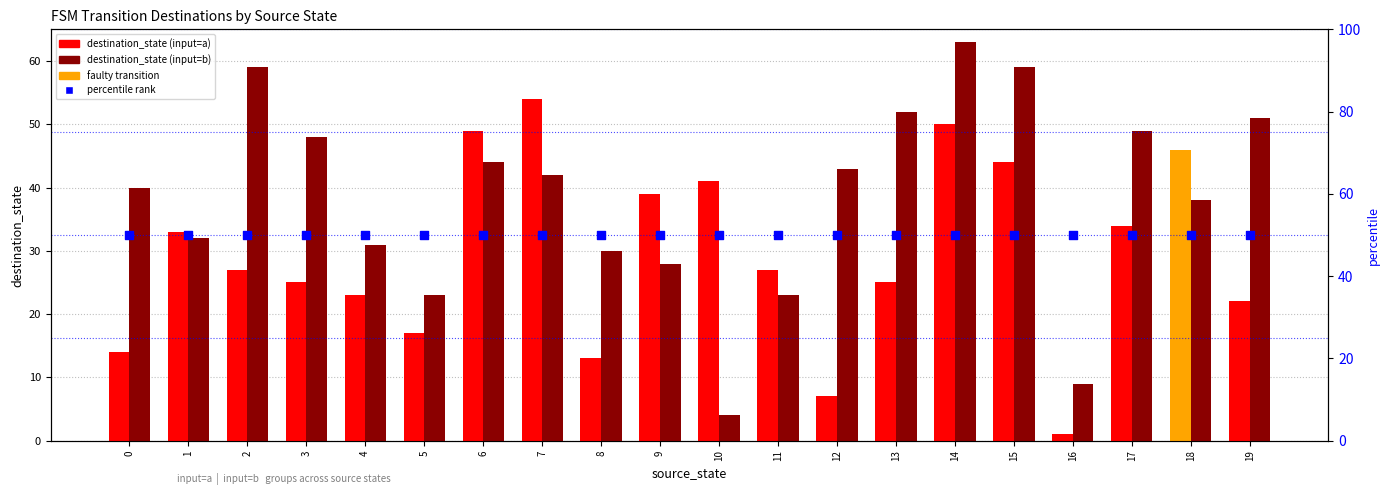

Which series reaches the maximum Y coordinate?

destination_state (input=b)